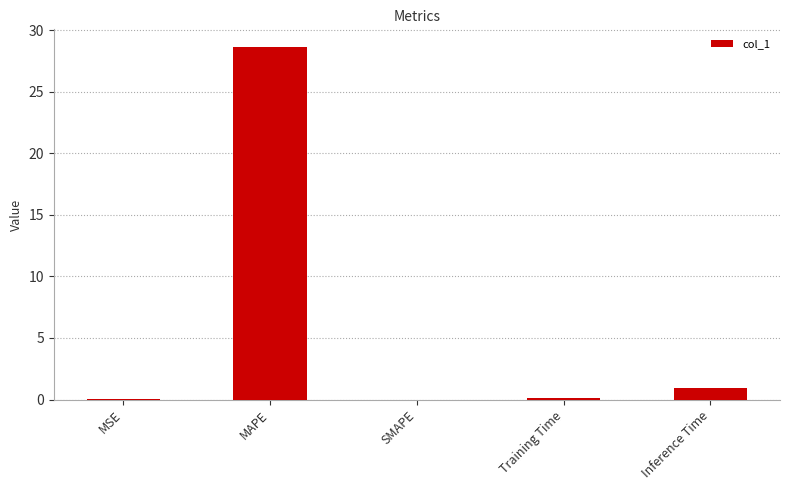

What is the difference between the values at Inference Time and Training Time?

0.8